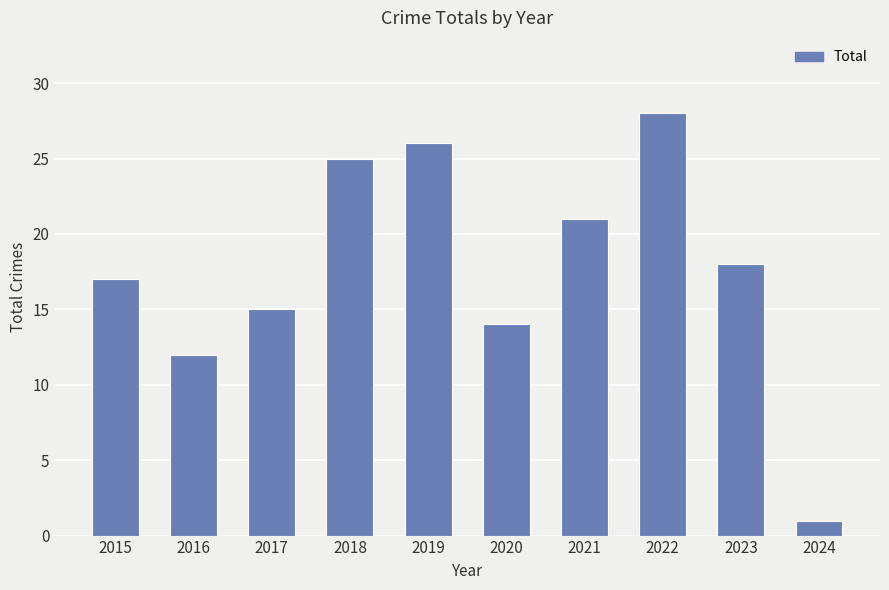

Reading left to right, list all the values displayed in this chart.

17	12	15	25	26	14	21	28	18	1